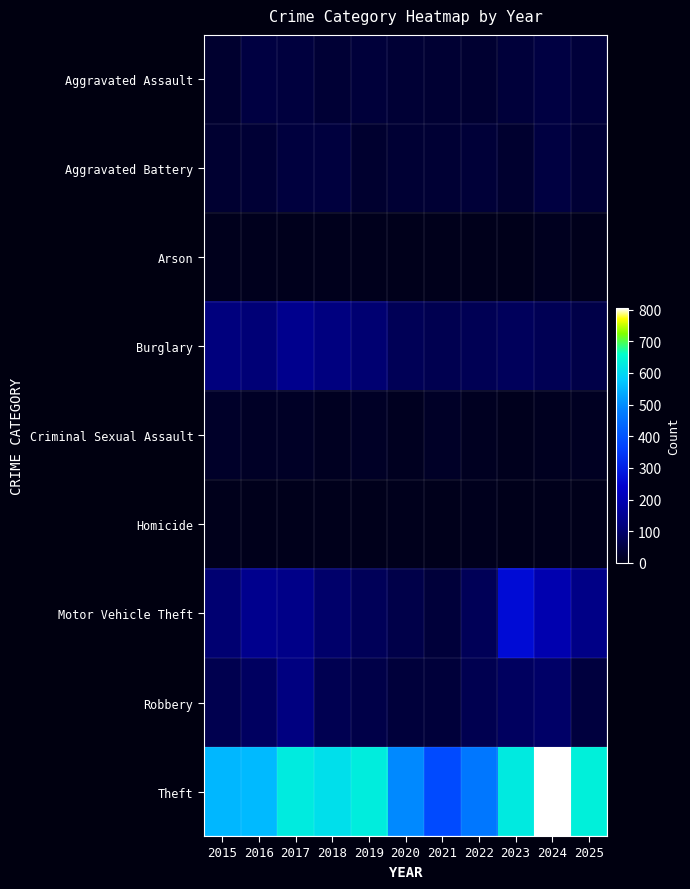

Which has a higher value, 2024 or 2018?

2024